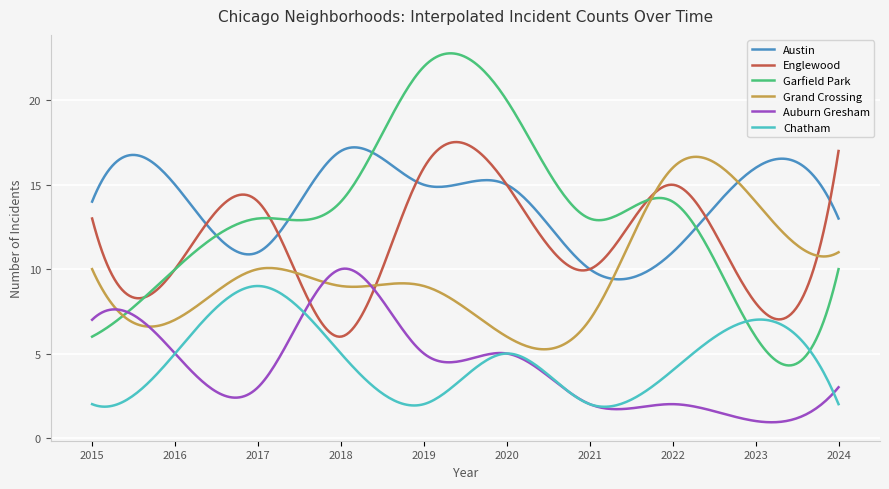

Which series has the widest spread of values?

Garfield Park